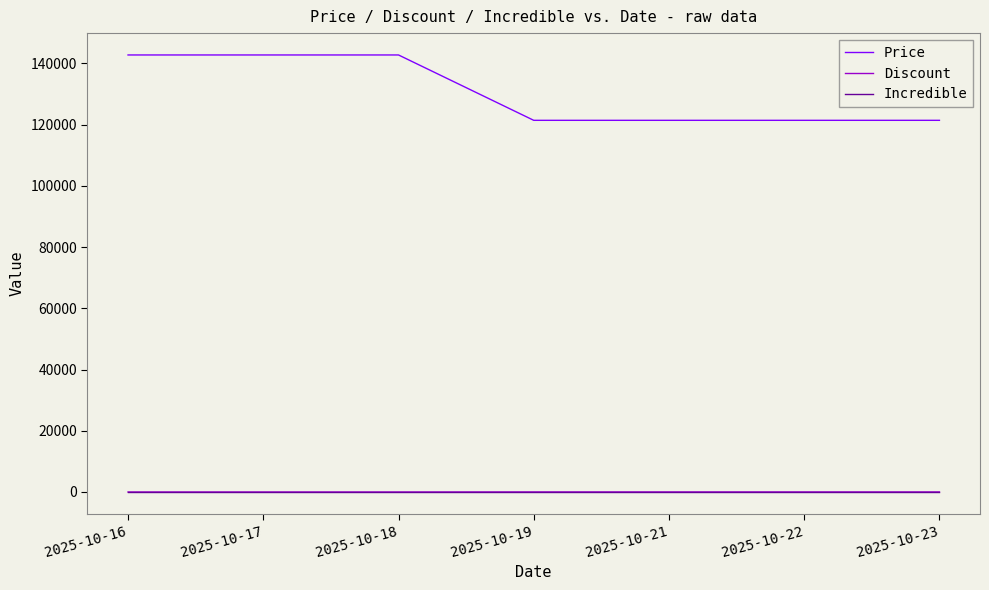

What is the difference between the highest and lowest values at 2025-10-22?

121400